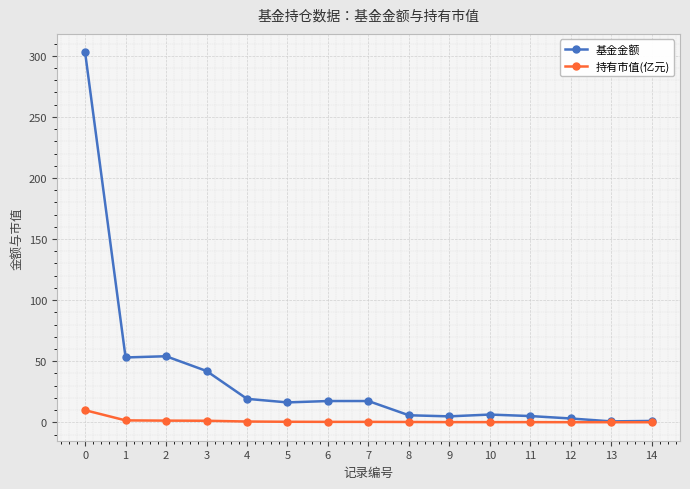

Between 2 and 8, which series saw the biggest shift?

基金金额